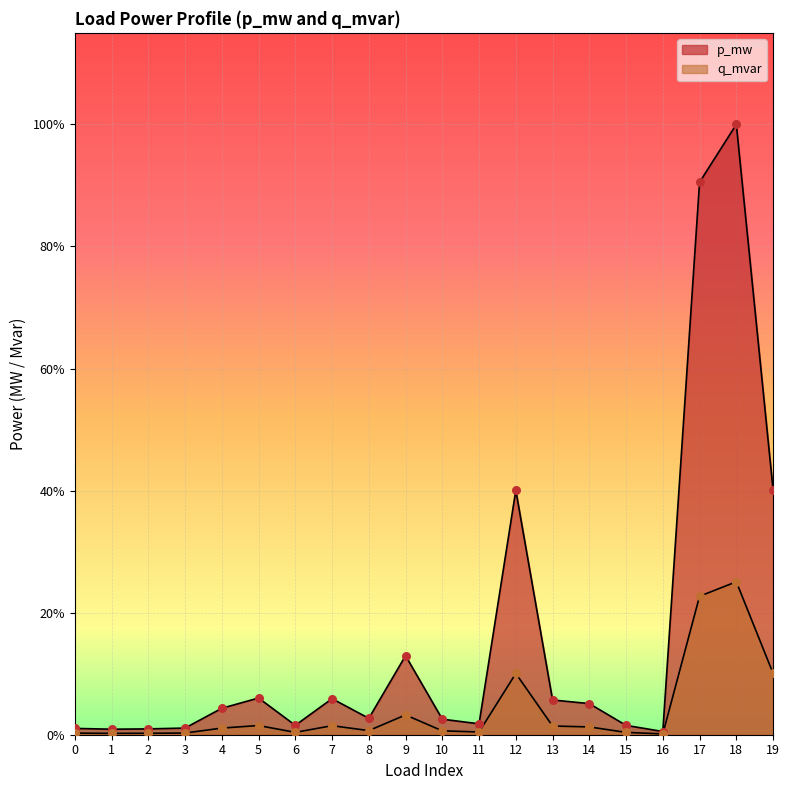

Which series reaches the maximum Y coordinate?

p_mw